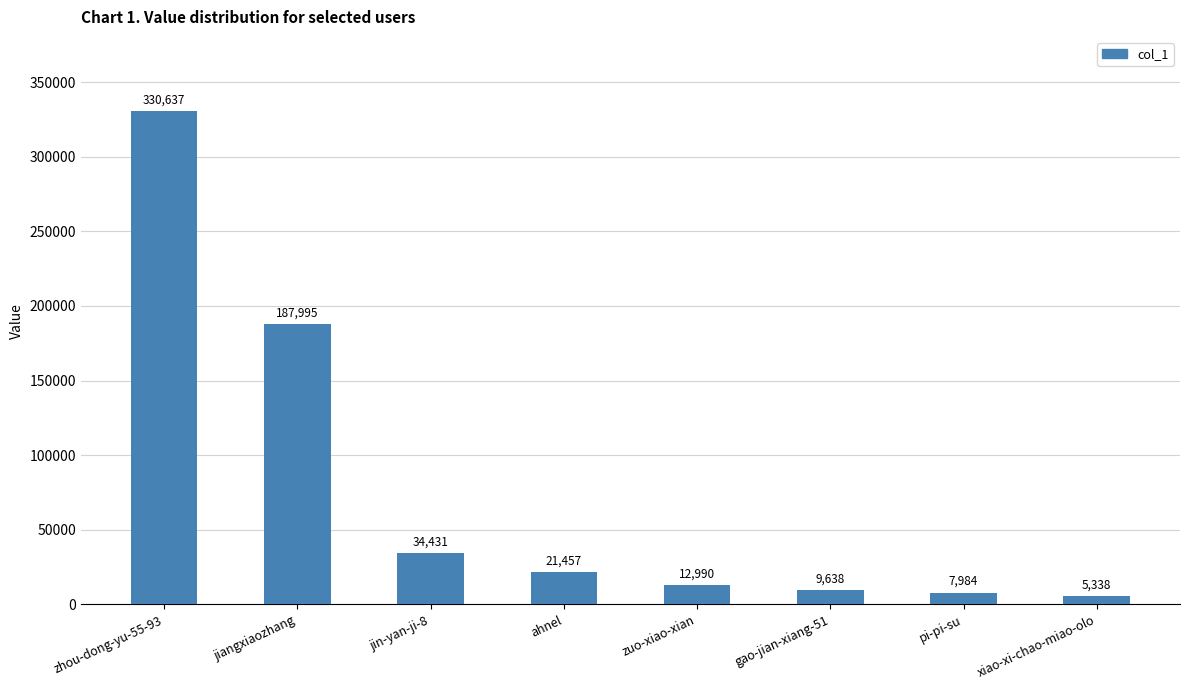

Reading right to left, what are all the values shown in this chart?

xiao-xi-chao-miao-olo=5338	pi-pi-su=7984	gao-jian-xiang-51=9638	zuo-xiao-xian=12990	ahnel=21457	jin-yan-ji-8=34431	jiangxiaozhang=187995	zhou-dong-yu-55-93=330637